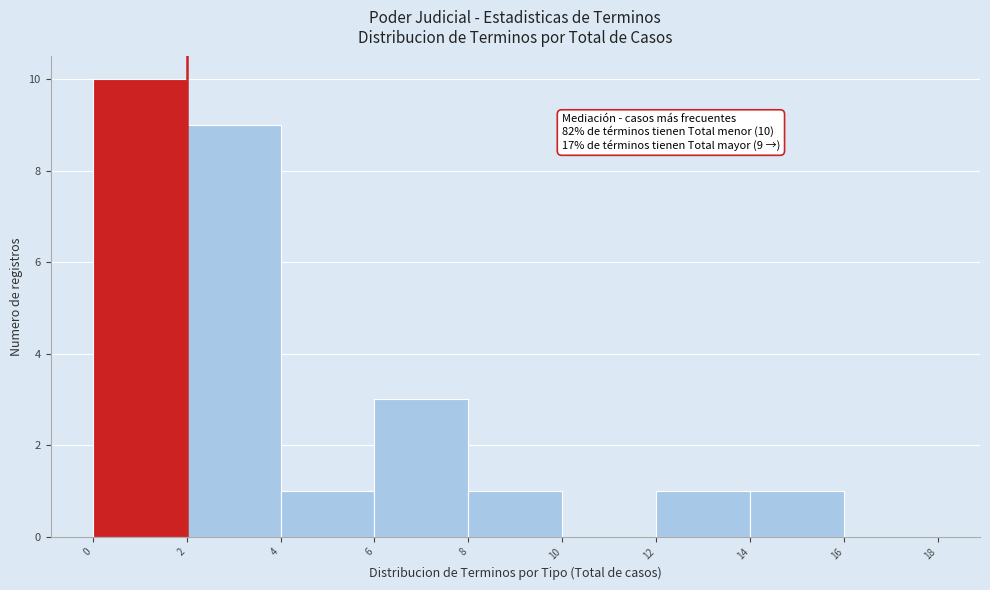

Over which range of the x-axis is the bar tallest?

0 to 2